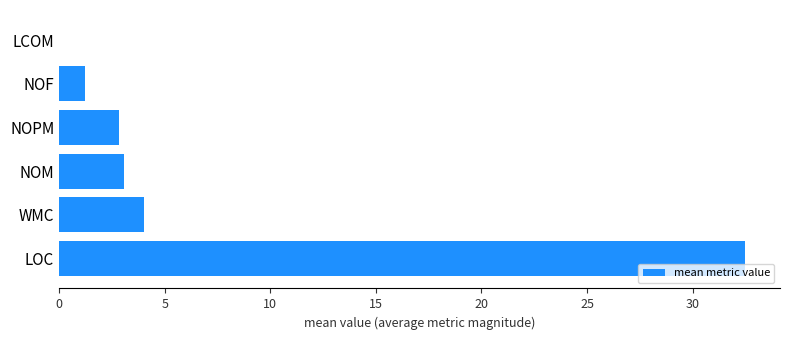

What is the difference between the second highest and minimum values?

4.2